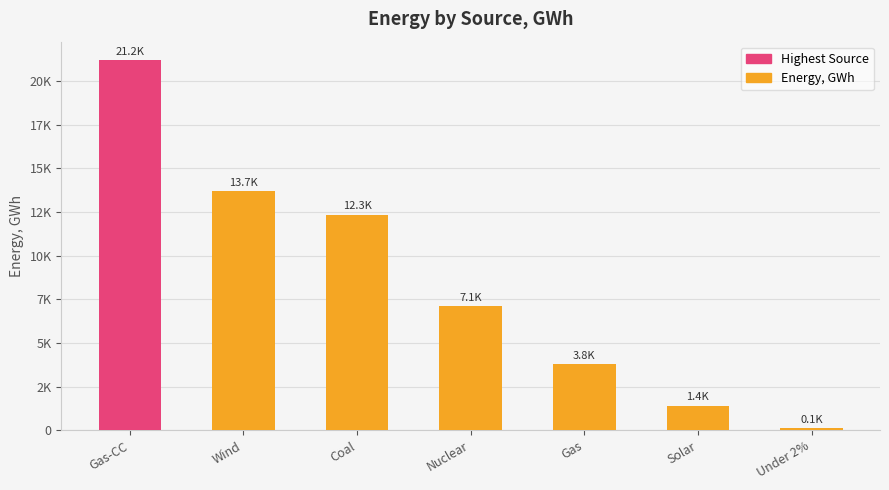

Does the chart contain any negative values?

No